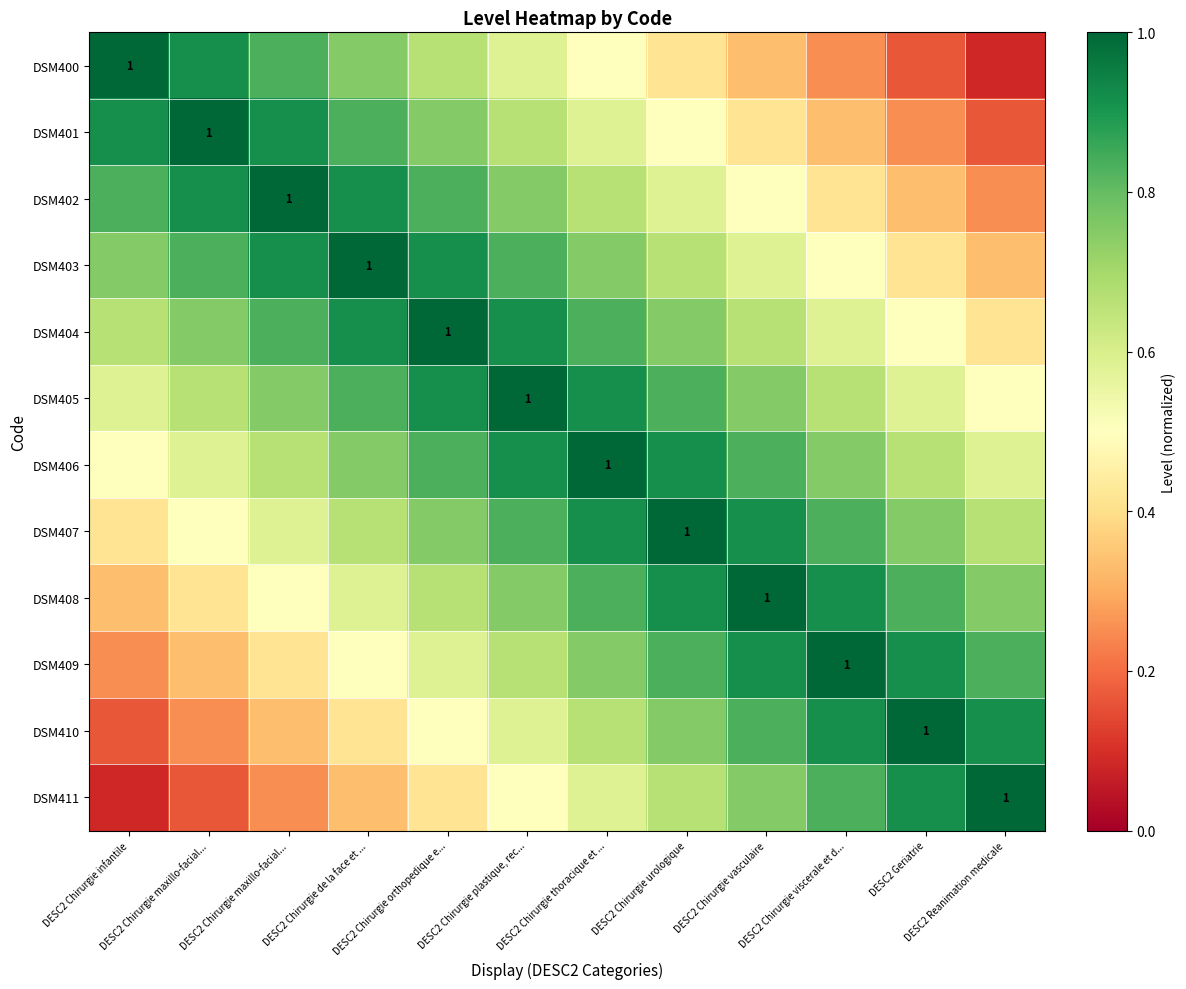

Rank the series at DESC2 Chirurgie viscerale et d... from lowest to highest value.

DSM400, DSM401, DSM402, DSM403, DSM404, DSM405, DSM406, DSM407, DSM411, DSM408, DSM410, DSM409